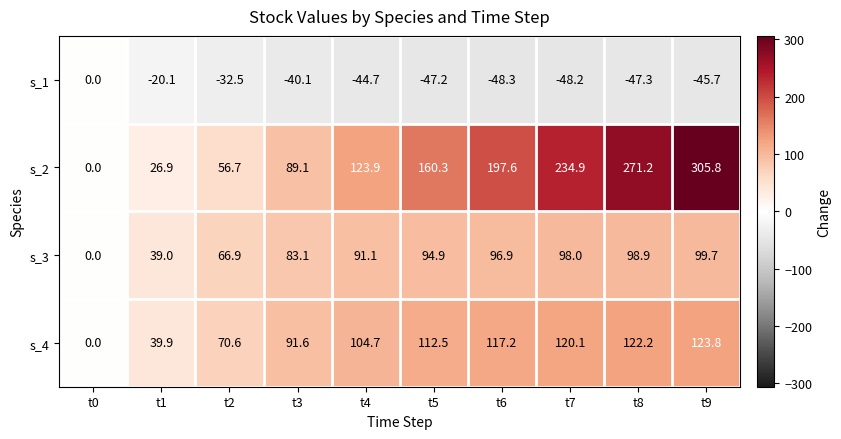

Which label corresponds to the smallest value in the chart?

t6